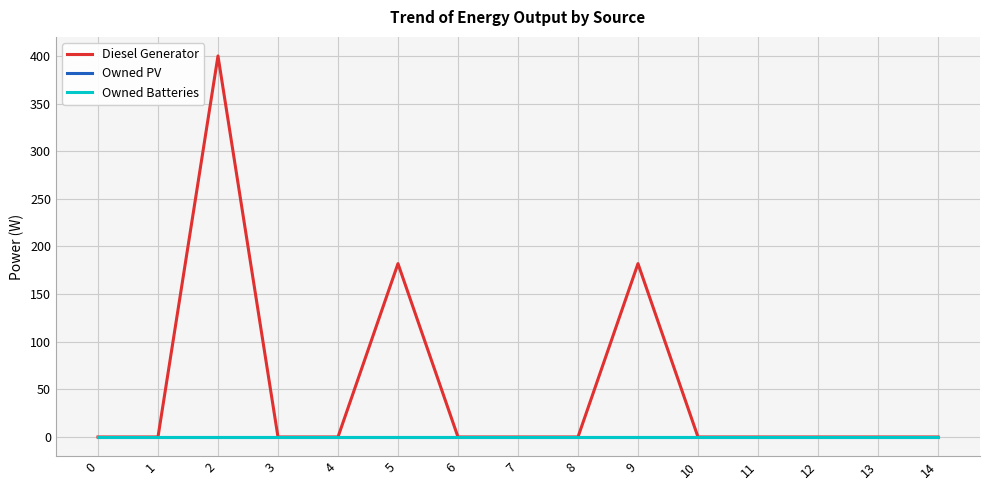

Does the chart display data point markers on the line(s)?

No